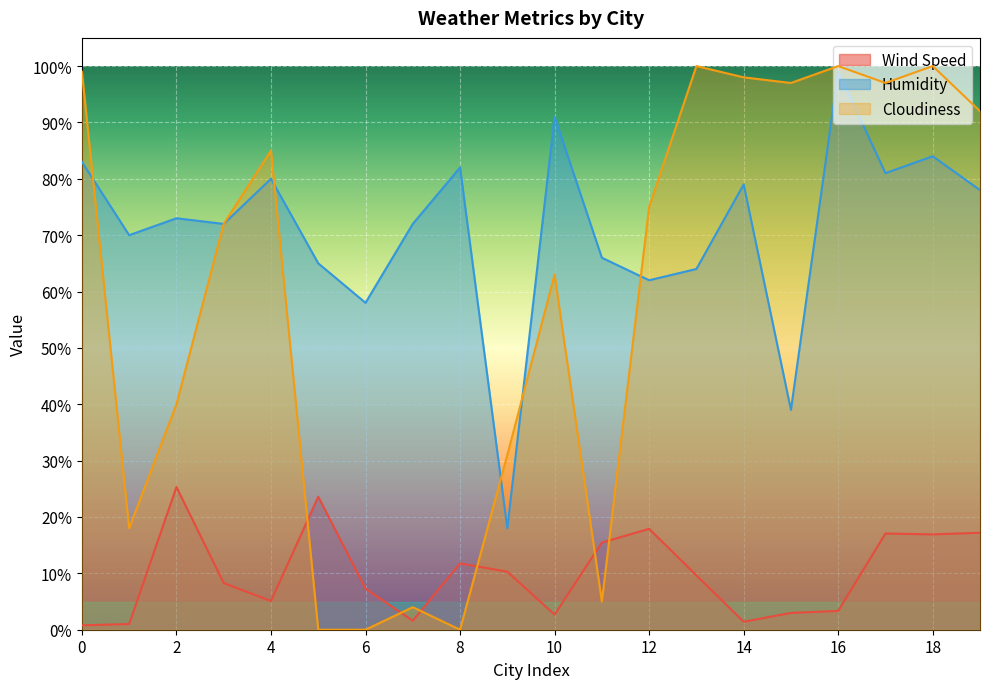

Where do Cloudiness and Wind Speed first cross each other?

4 and 5